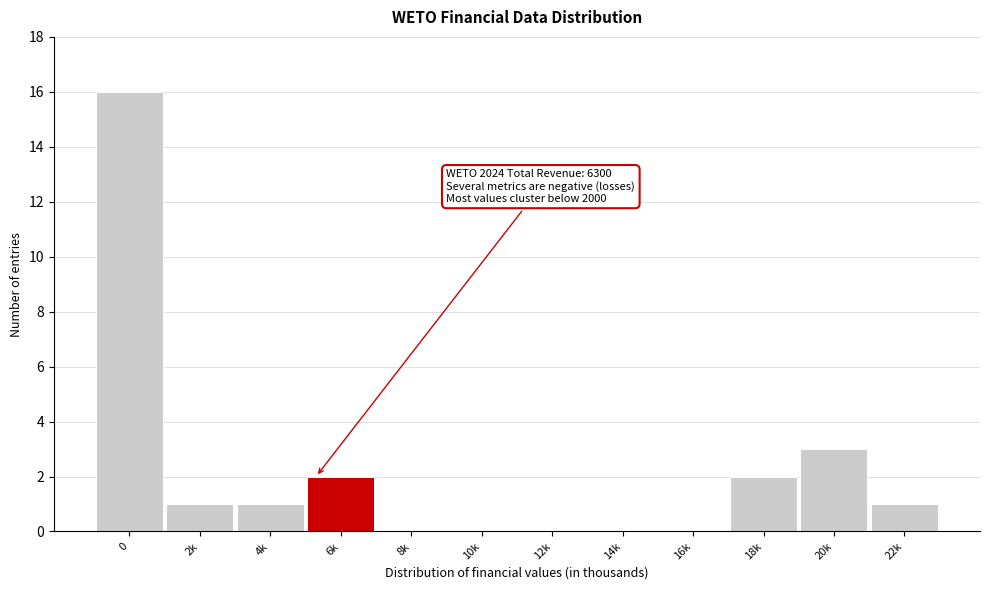

Reading left to right, what are all the values shown in this chart?

0=16	2k=1	4k=1	6k=2	8k=0	10k=0	12k=0	14k=0	16k=0	18k=2	20k=3	22k=1